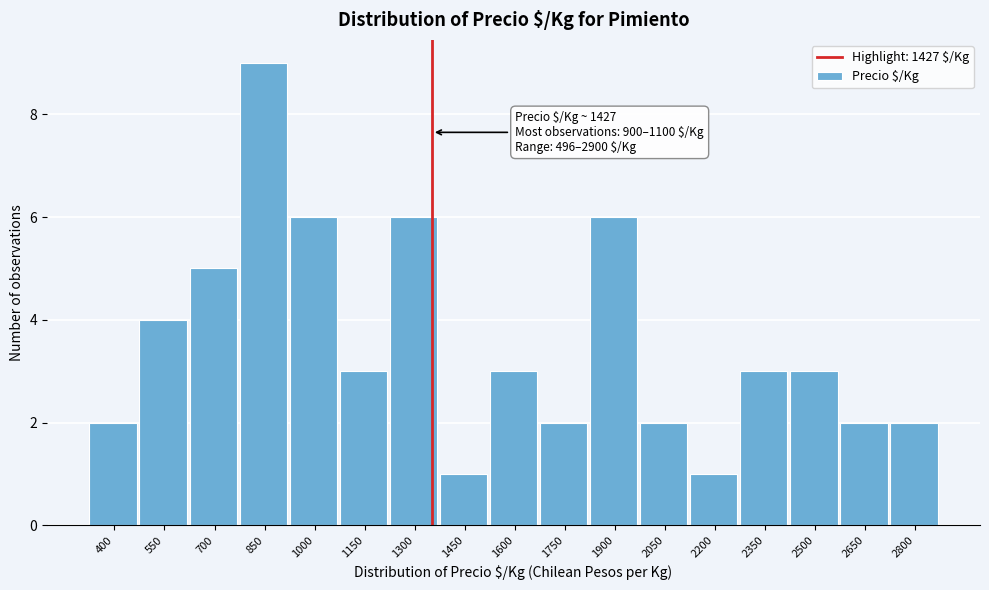

Reading left to right, transcribe all the data shown in this chart.

400=2	550=4	700=5	850=9	1000=6	1150=3	1300=6	1450=1	1600=3	1750=2	1900=6	2050=2	2200=1	2350=3	2500=3	2650=2	2800=2